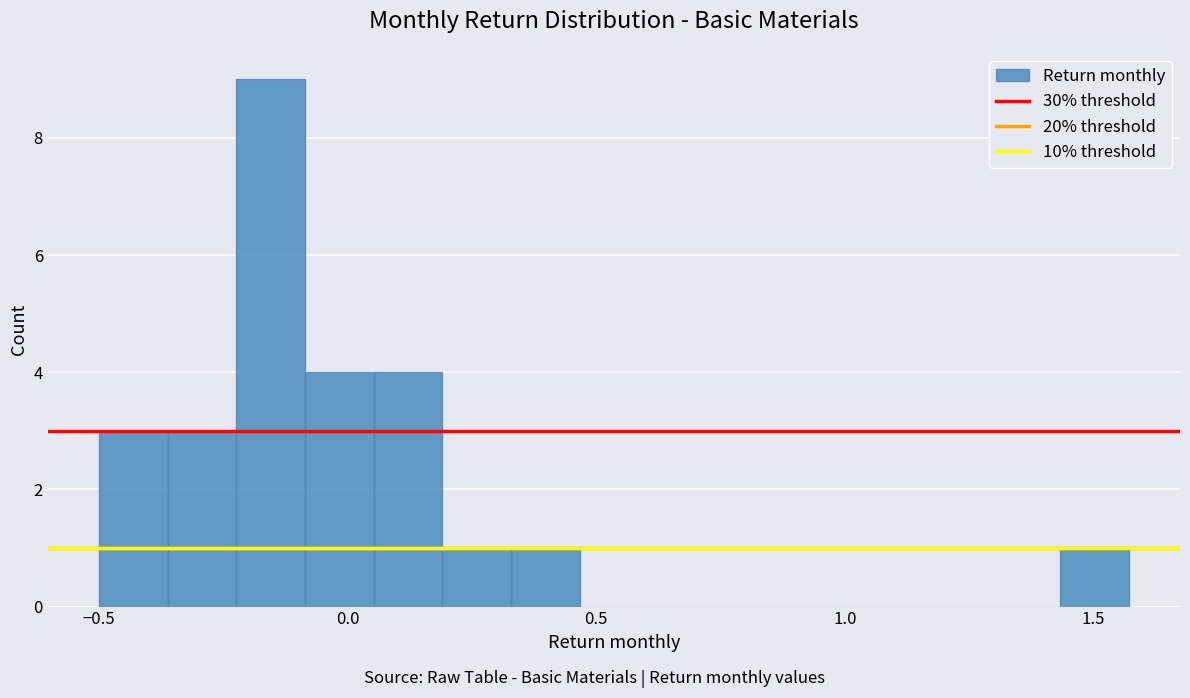

Around what value on the x-axis is the tallest bar? Give the approximate position of its centre, as read against the axis.

-0.15